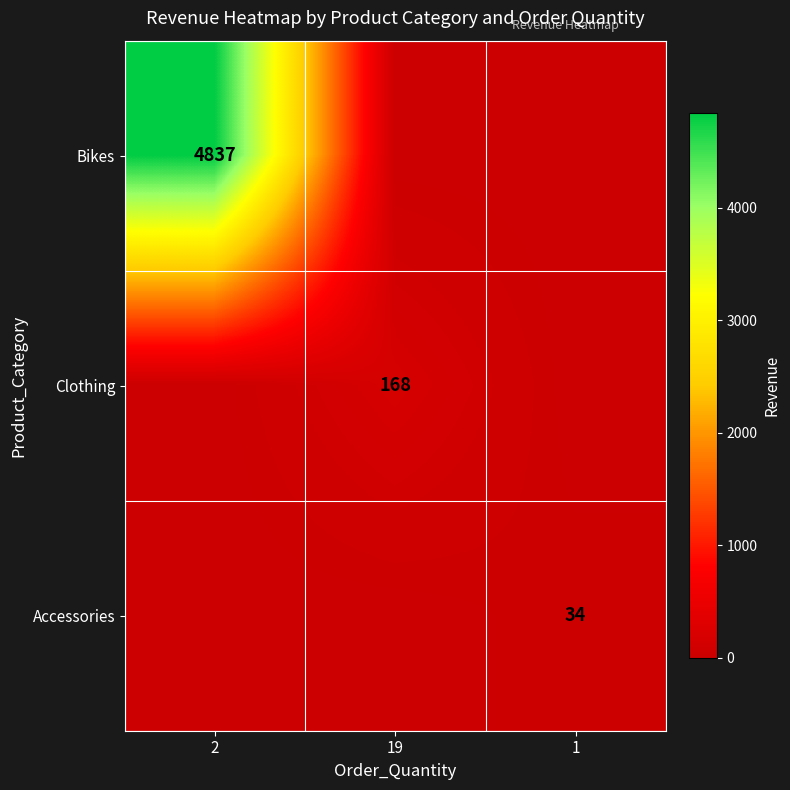

The value of Clothing at 19 is 168. True or false?

True